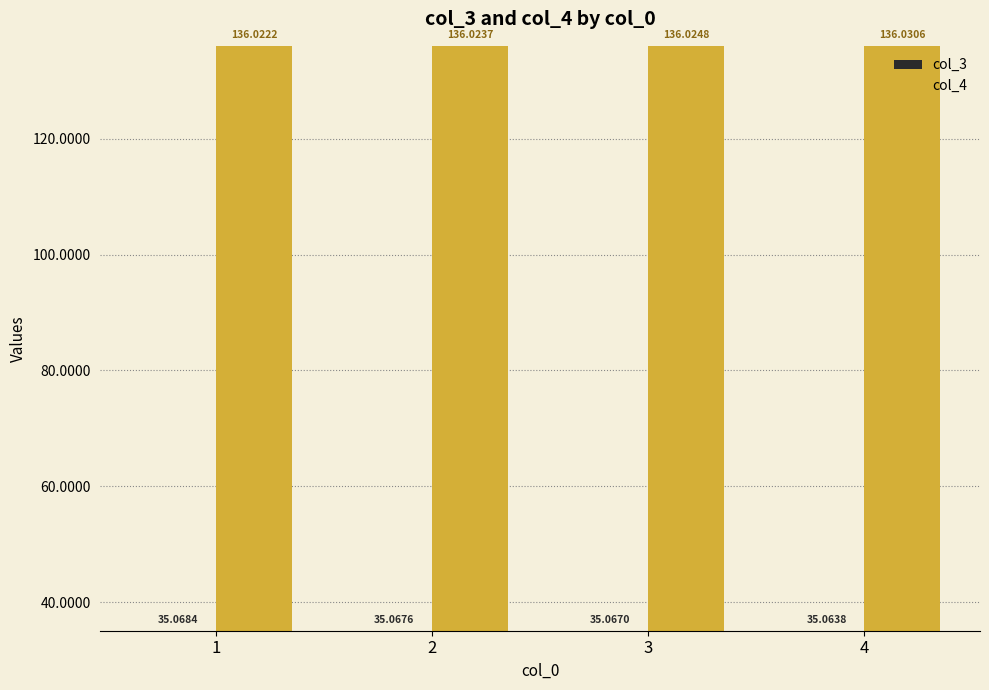

How many groups of bars are there?

4